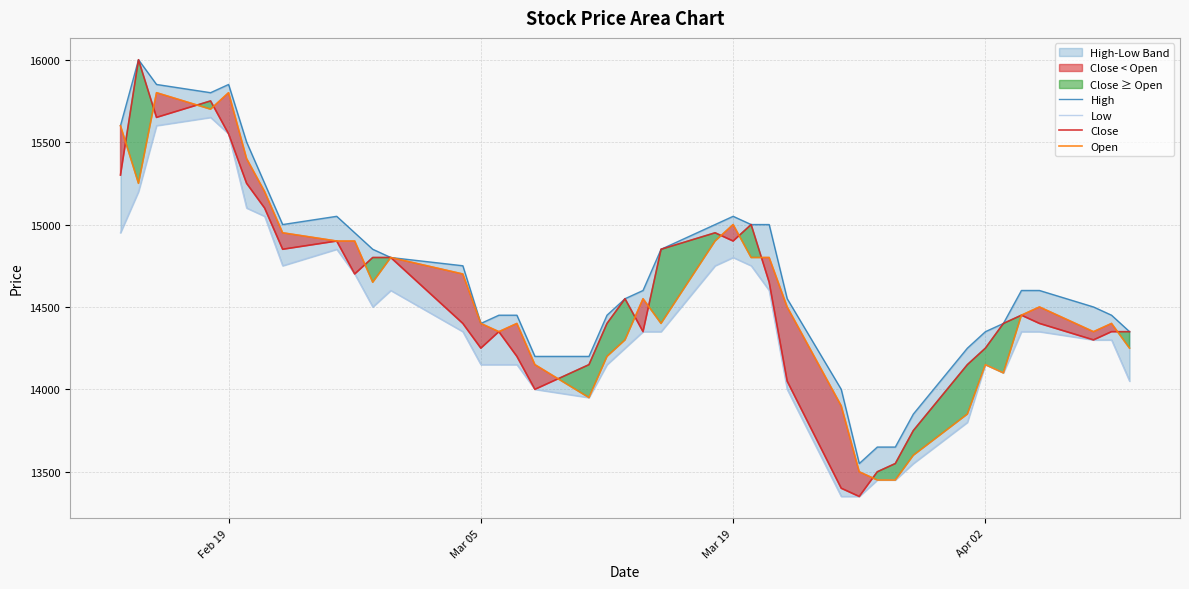

What is the difference between the maximum and minimum values in the High series?

2450